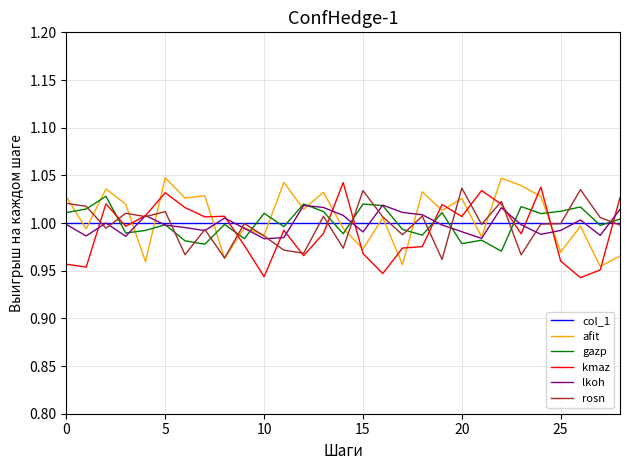

Which series has the largest total across all categories?

afit